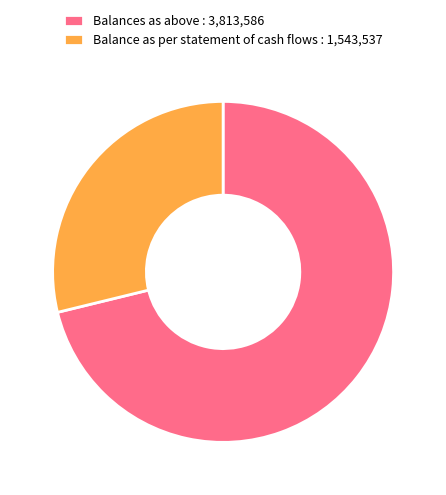

How many slices are in this pie chart?

2